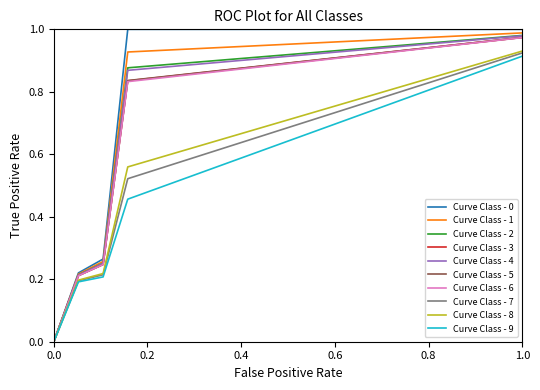

Which series has the widest spread of values?

Curve Class - 0